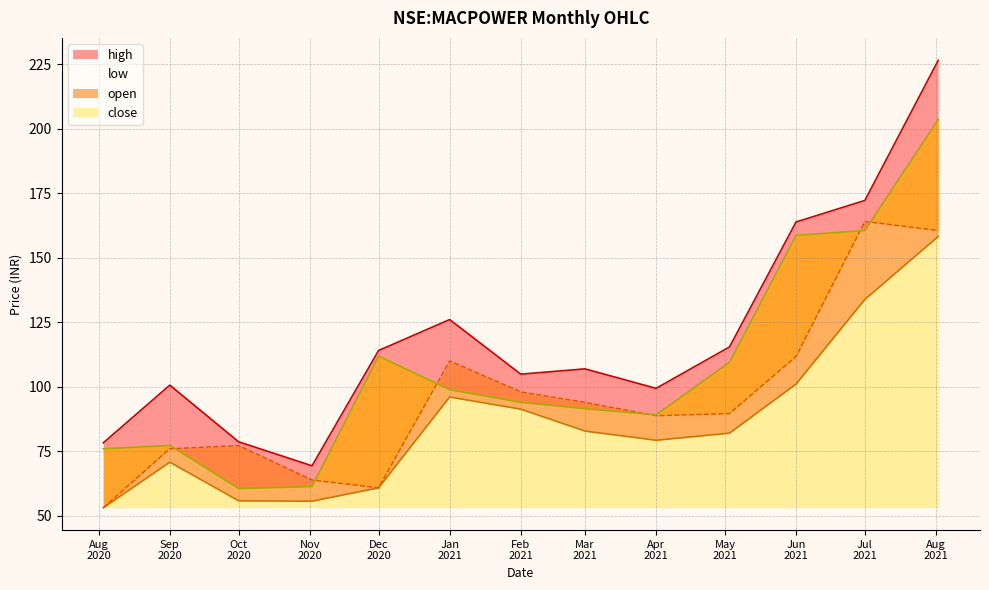

Rank the series by their maximum value, from highest to lowest.

high, close, open, low